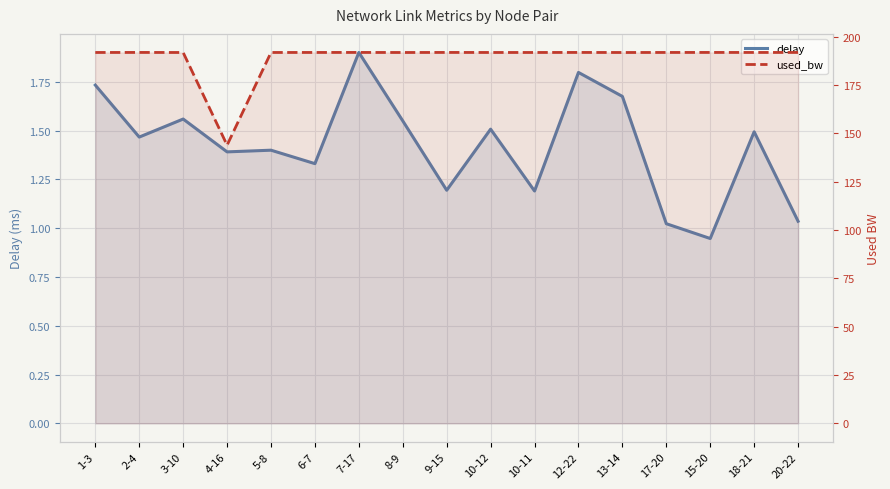

How many interior local valleys does the delay series have?

6